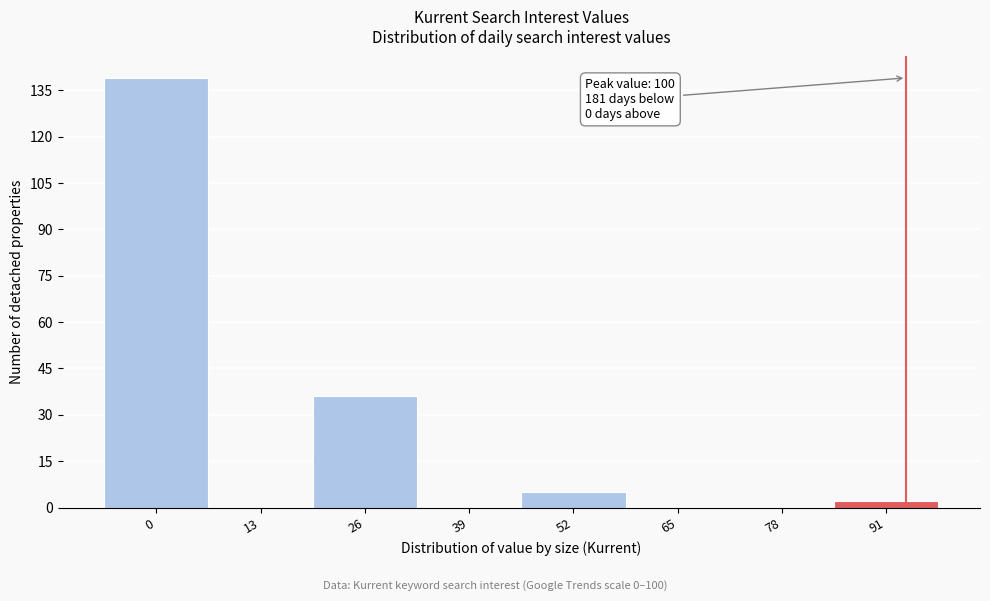

Reading right to left, extract all data points from this chart.

91=2	78=0	65=0	52=5	39=0	26=36	13=0	0=139